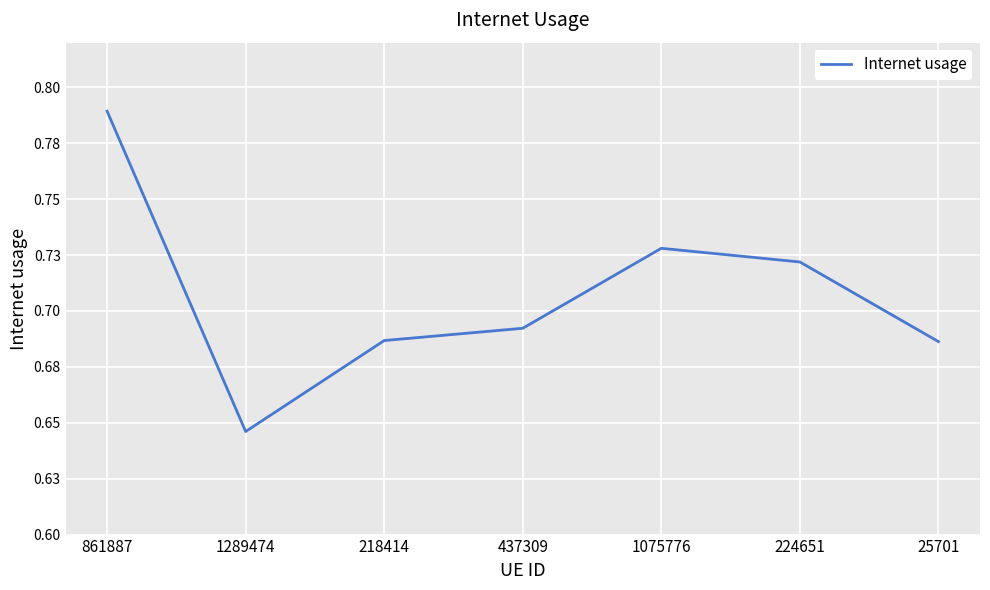

Does the chart have visible grid lines?

Yes